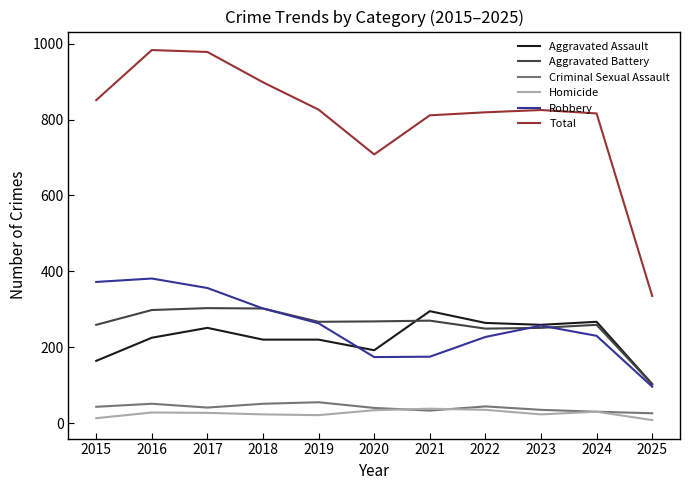

Rank the series at 2015 from highest to lowest value.

Total, Robbery, Aggravated Battery, Aggravated Assault, Criminal Sexual Assault, Homicide